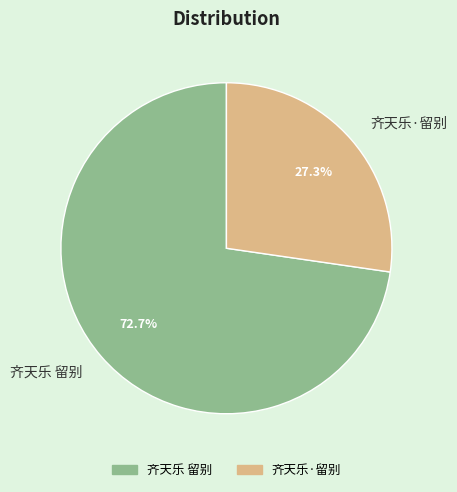

What percentage is NOT represented by 齐天乐 留别?

27.3%